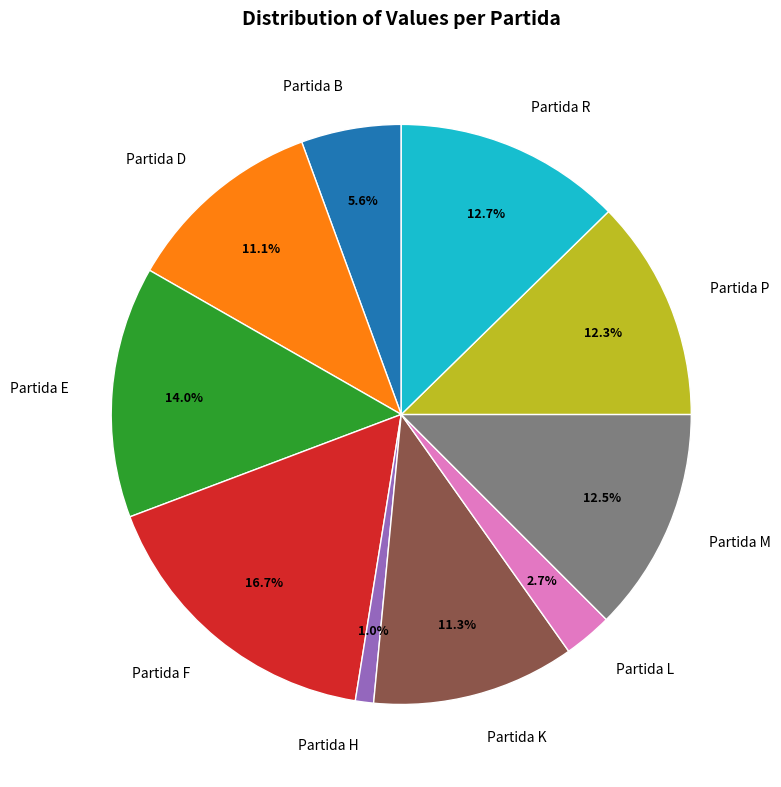

Does Partida L represent more than half of the total?

No